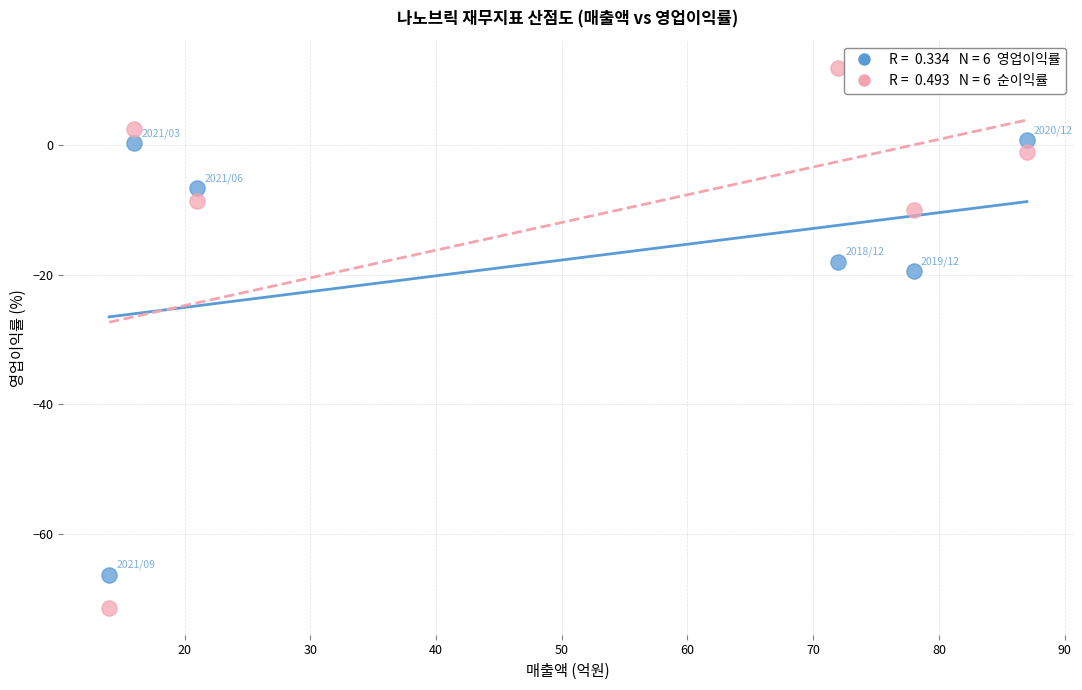

Across all data points, what is the average Y value?

-15.5